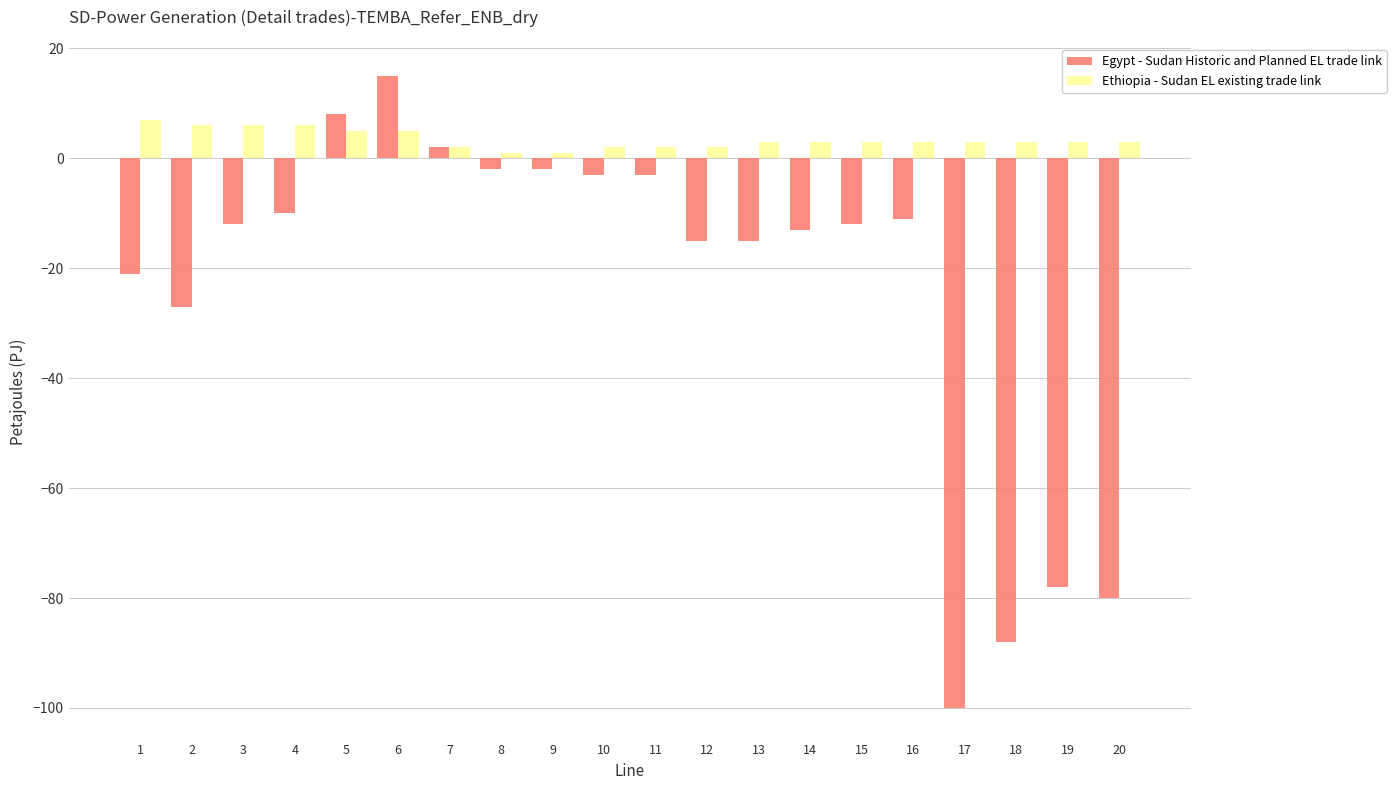

What is the total value across all series at 12?

-13